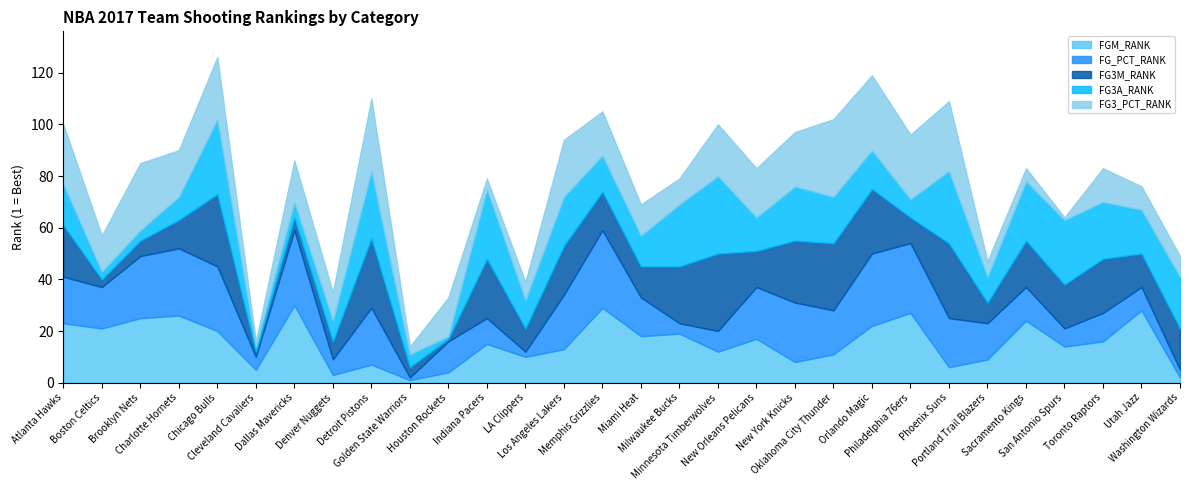

Which series changed the most between Charlotte Hornets and Memphis Grizzlies?

FG3A_RANK